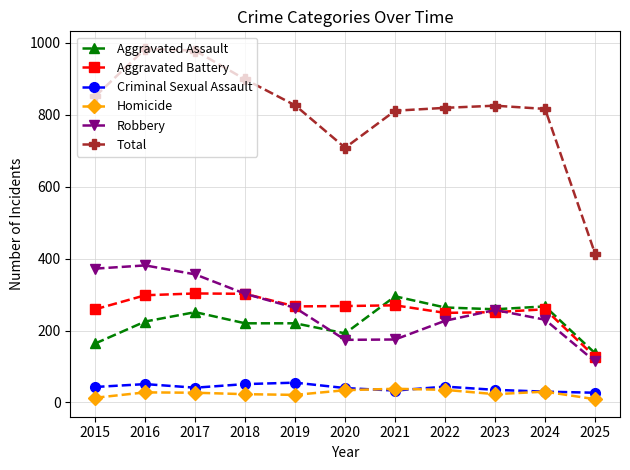

What is the highest value of the Homicide series?

38